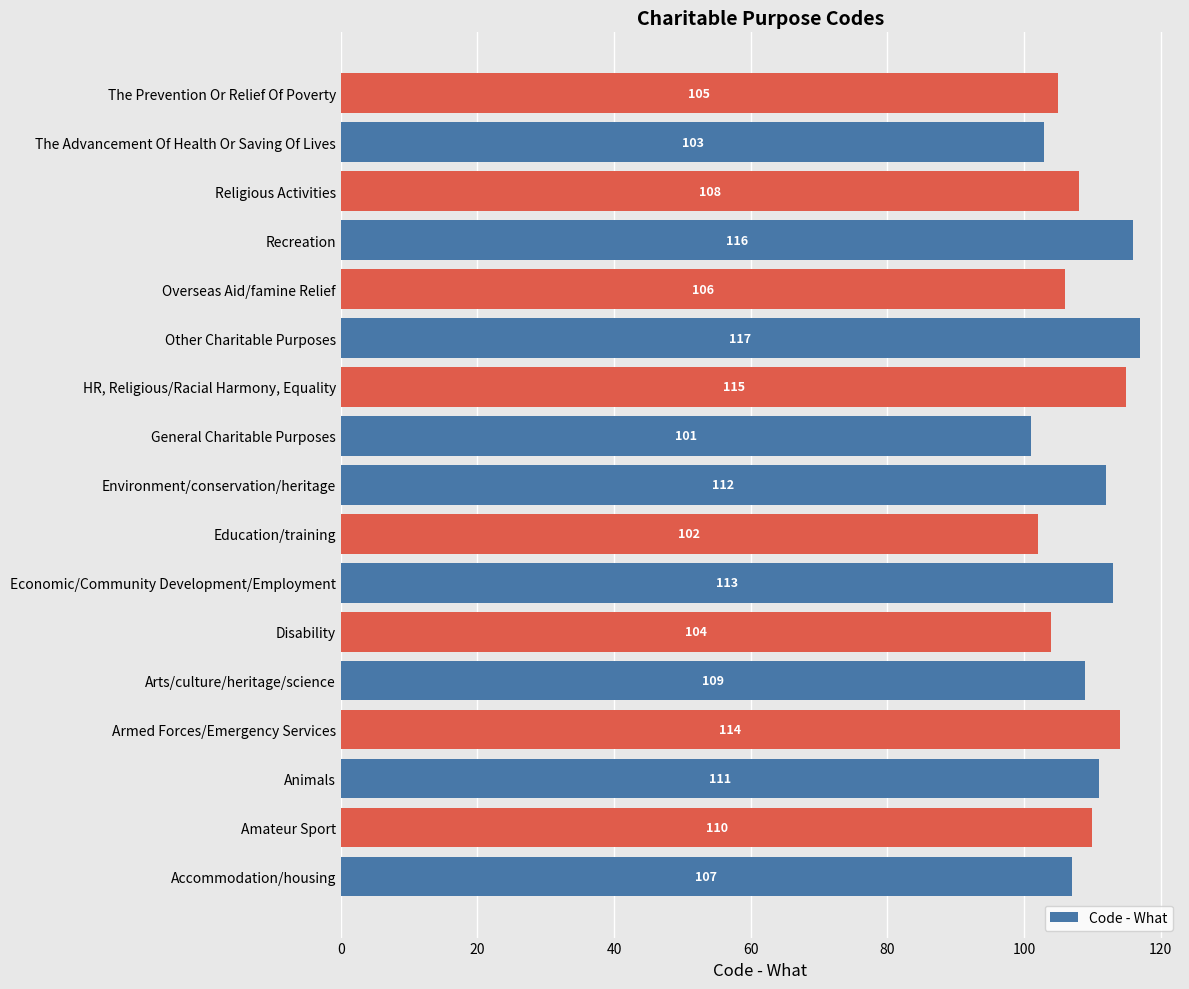

Rank the categories by value from lowest to highest.

General Charitable Purposes, Education/training, The Advancement Of Health Or Saving Of Lives, Disability, The Prevention Or Relief Of Poverty, Overseas Aid/famine Relief, Accommodation/housing, Religious Activities, Arts/culture/heritage/science, Amateur Sport, Animals, Environment/conservation/heritage, Economic/Community Development/Employment, Armed Forces/Emergency Services, HR, Religious/Racial Harmony, Equality, Recreation, Other Charitable Purposes